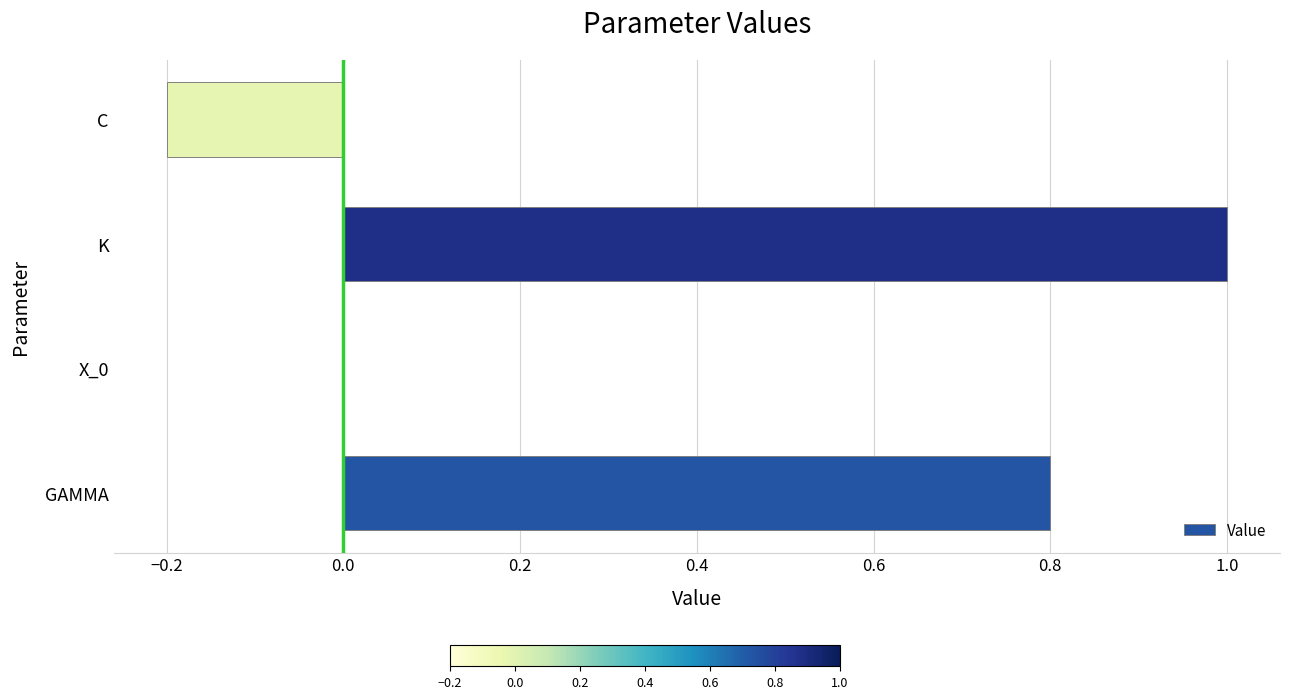

Count the number of categories in the chart.

4